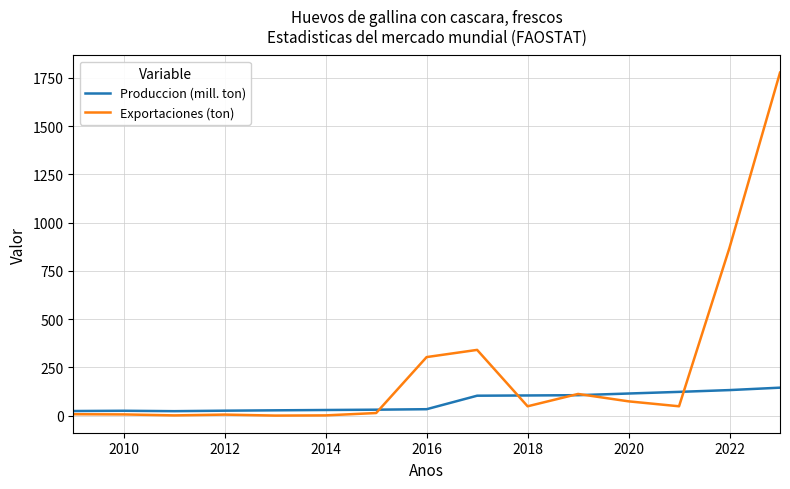

At how many categories does at least one series exceed 299?

4